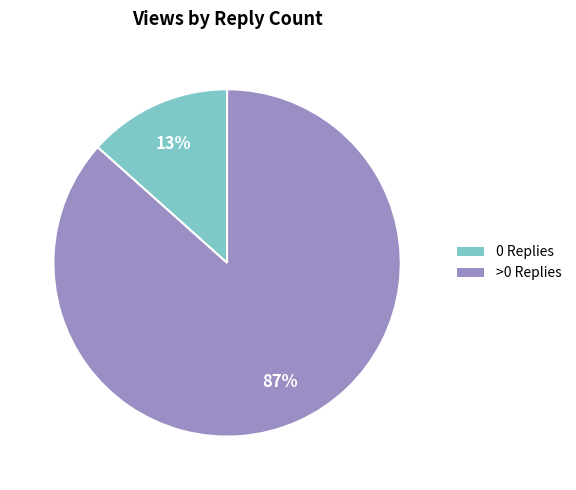

To the nearest percent, what is the average slice percentage?

50%